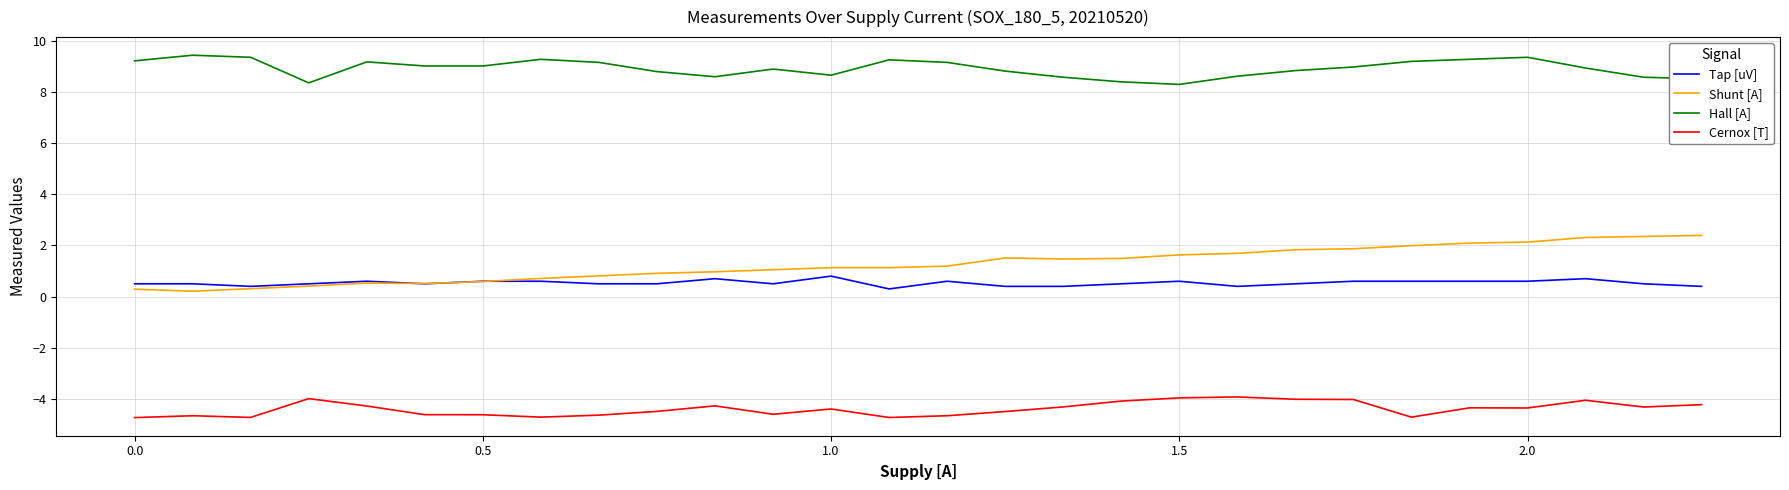

Rank the series by their maximum value, from highest to lowest.

Hall [A], Shunt [A], Tap [uV], Cernox [T]